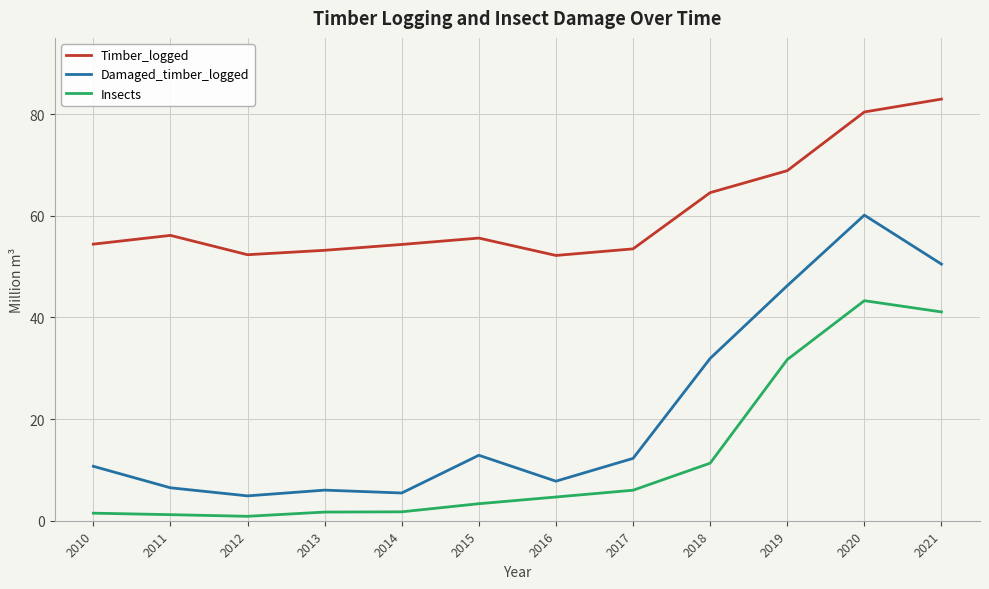

What is the total value across all series at 2016?

64.6